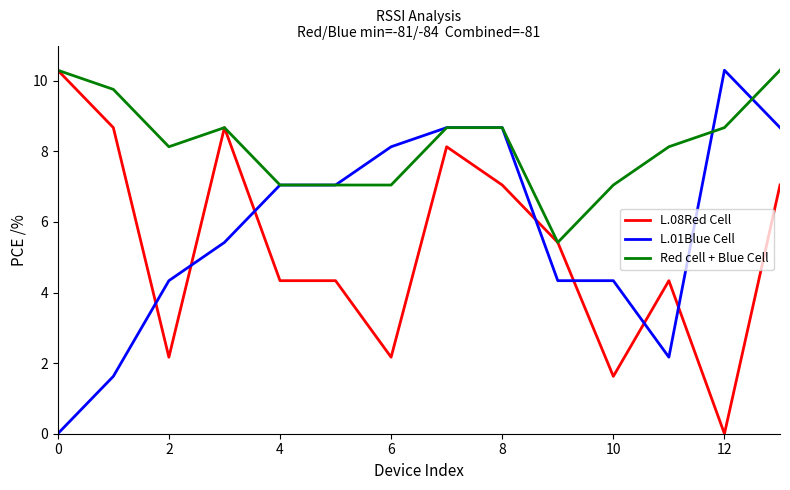

Which series has the largest total across all categories?

Red cell + Blue Cell